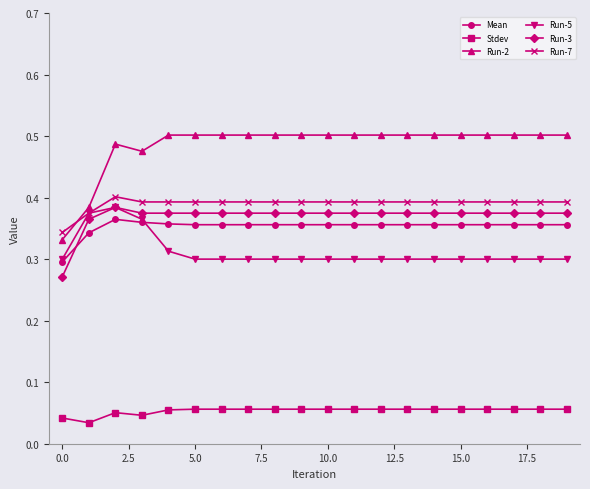

Which series has the widest spread of values?

Run-2